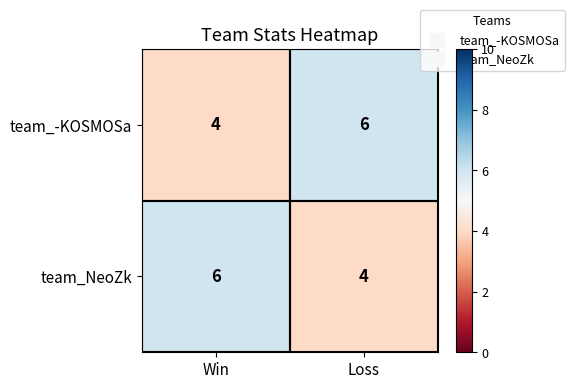

Is the value of team_-KOSMOSa at Loss greater than the value of team_NeoZk at Loss?

Yes